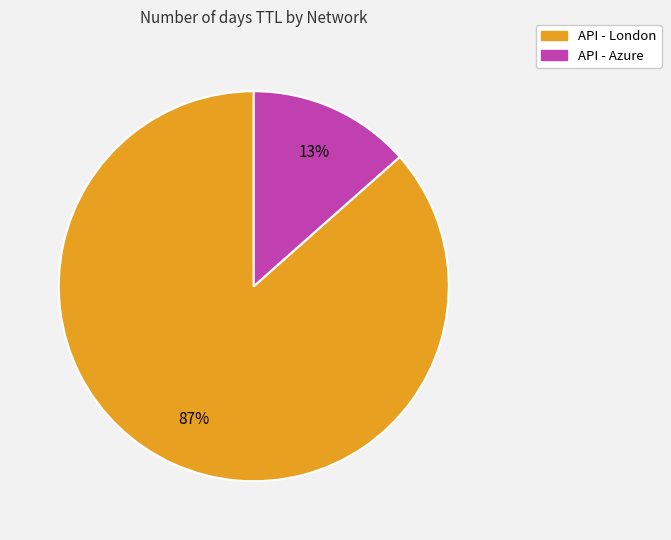

To the nearest percent, what is the combined percentage of API - Azure and API - London?

100%